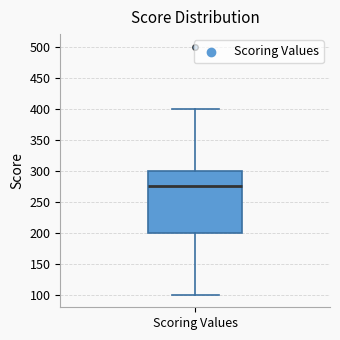

Read this box plot against the y-axis: the position of the median line, the range covered by the box, and the ends of both whiskers. The values are not printed on the chart, so give them approximately, as read against the axis.

median 275, box 200 to 300, whiskers 100 to 400